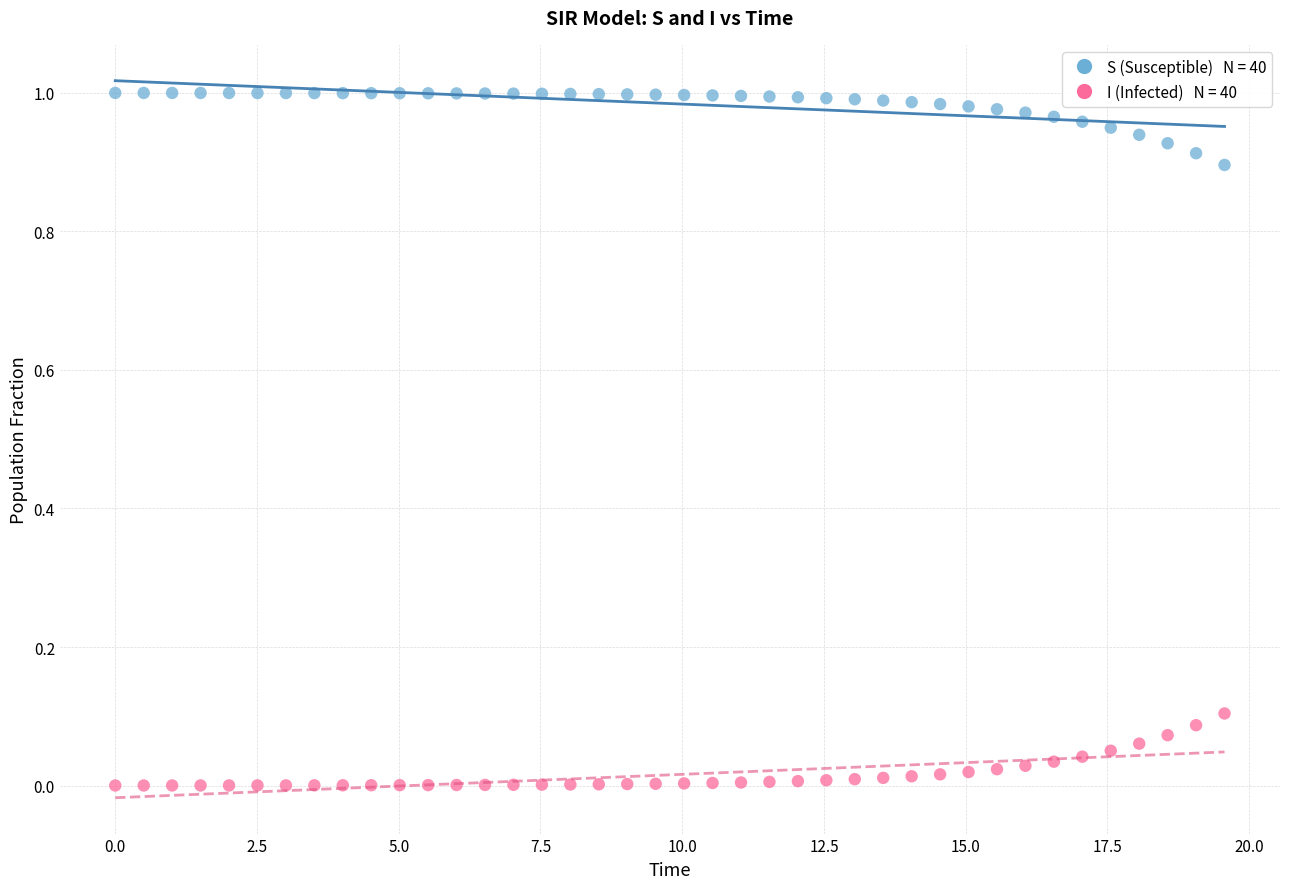

Across all data points, what is the range of X values (max minus min)?

19.6